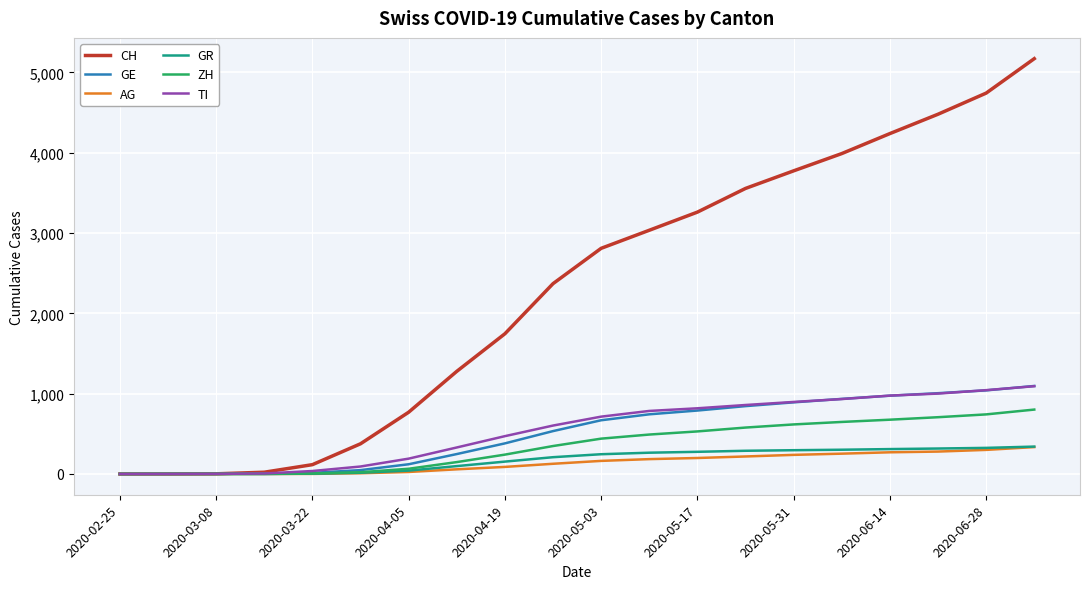

Which series has the largest total across all categories?

CH